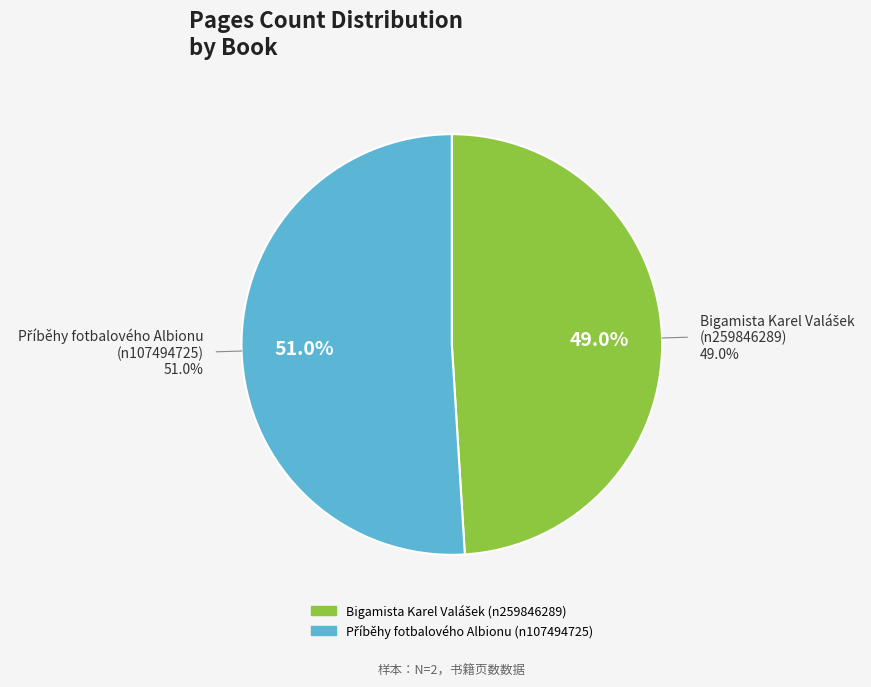

How many slices are in this pie chart?

2